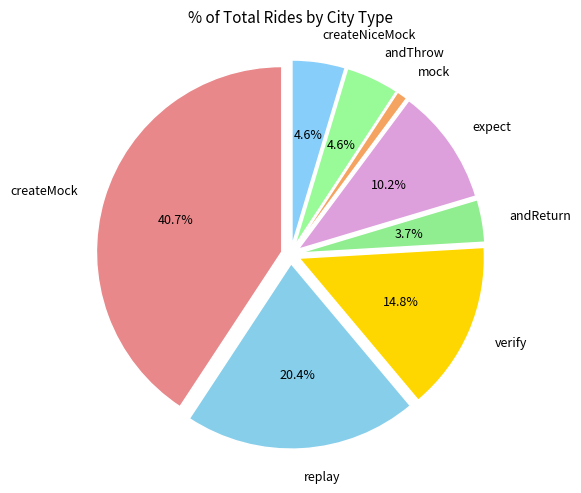

To the nearest percent, what portion does andReturn represent?

4%